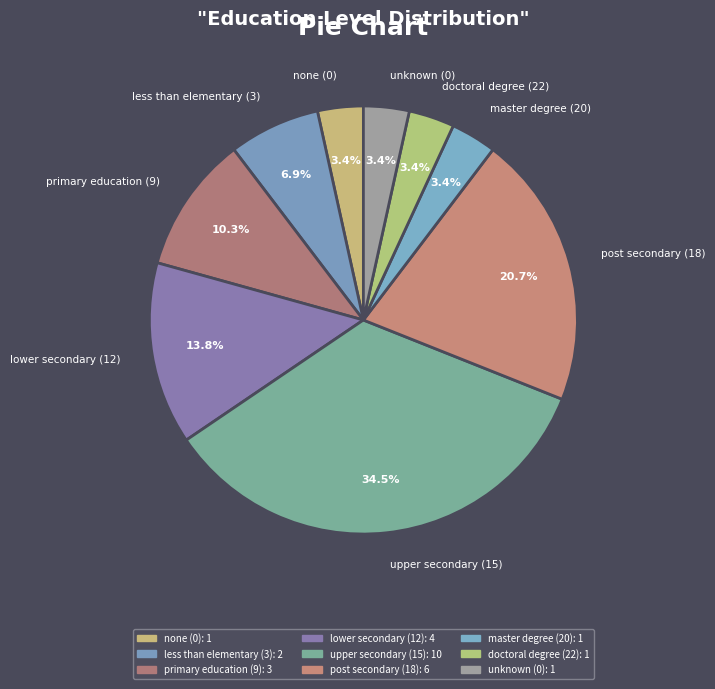

Between unknown (0) and primary education (9), which is larger?

primary education (9)